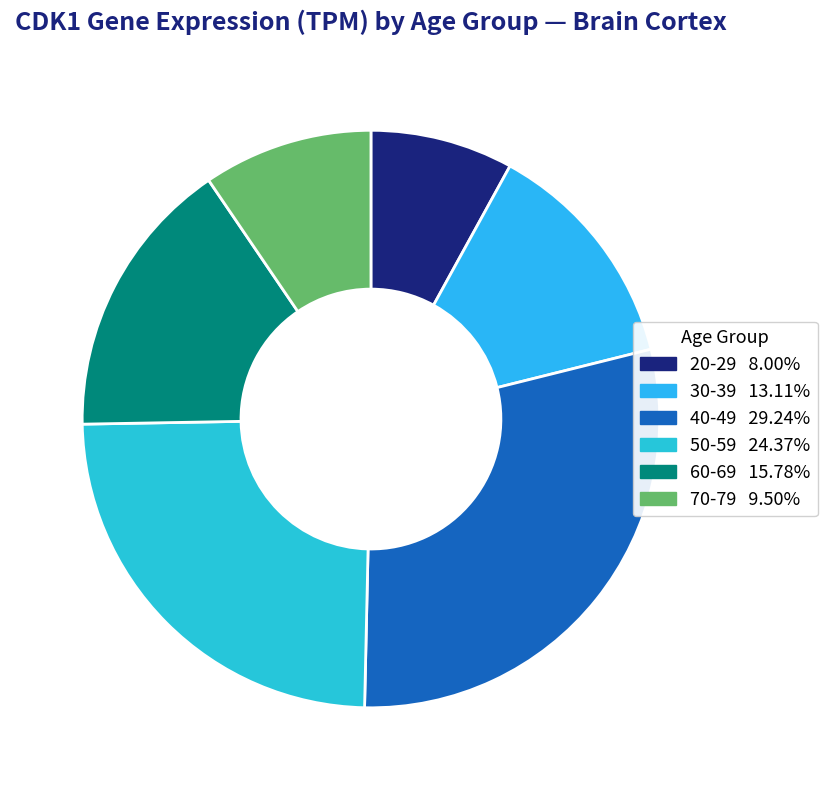

Is there any slice that represents more than half of the pie?

No